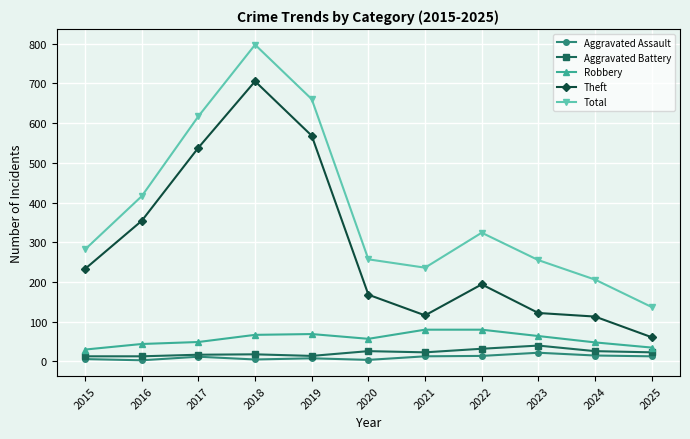

True or false: Aggravated Assault and Total cross at least once.

False